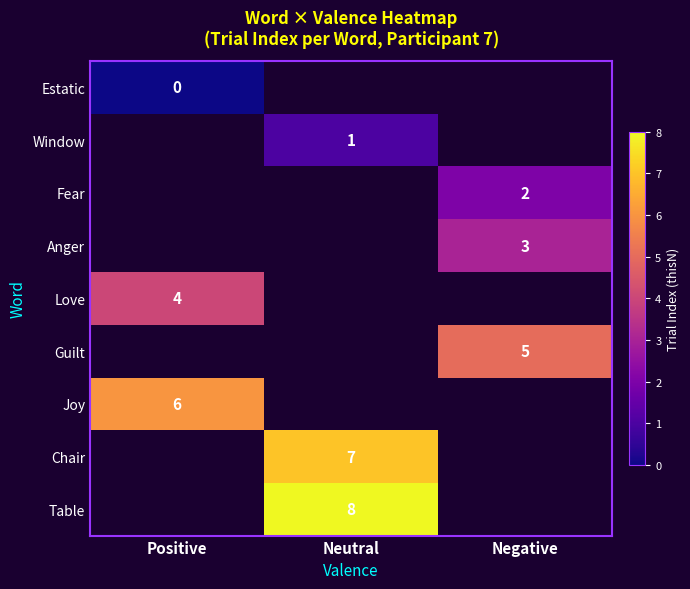

The value of Chair at Neutral is 7. True or false?

True